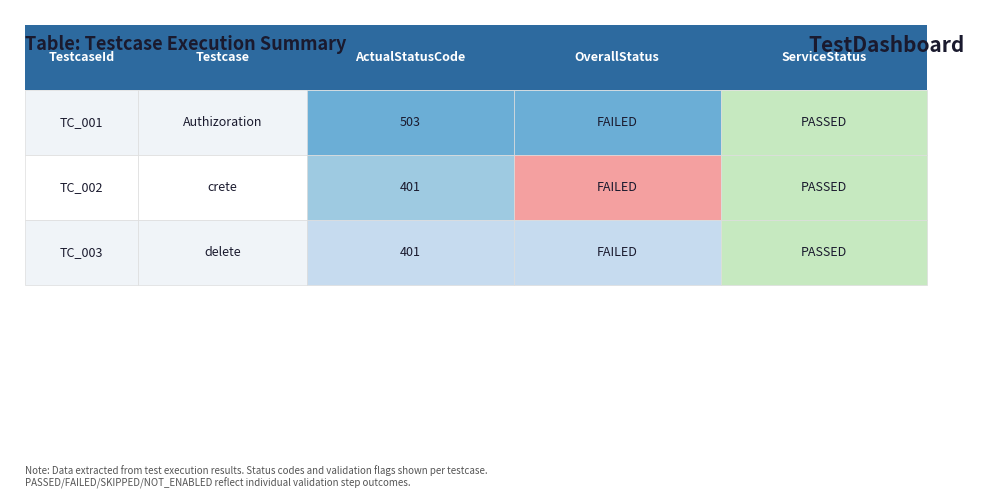

List the labels in order of value, smallest first.

TC_002, TC_003, TC_001